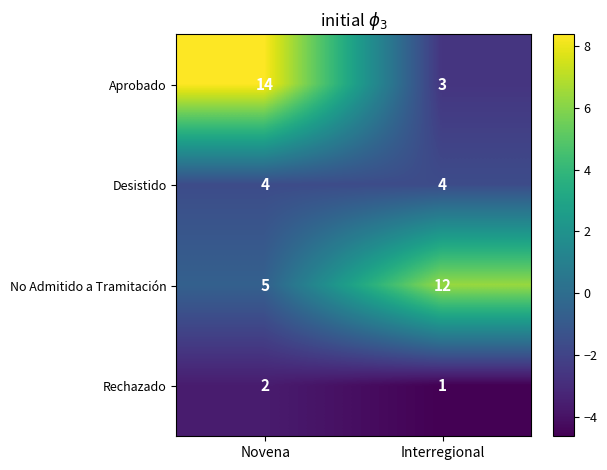

True or false: Aprobado has a value of 4 at Novena.

False